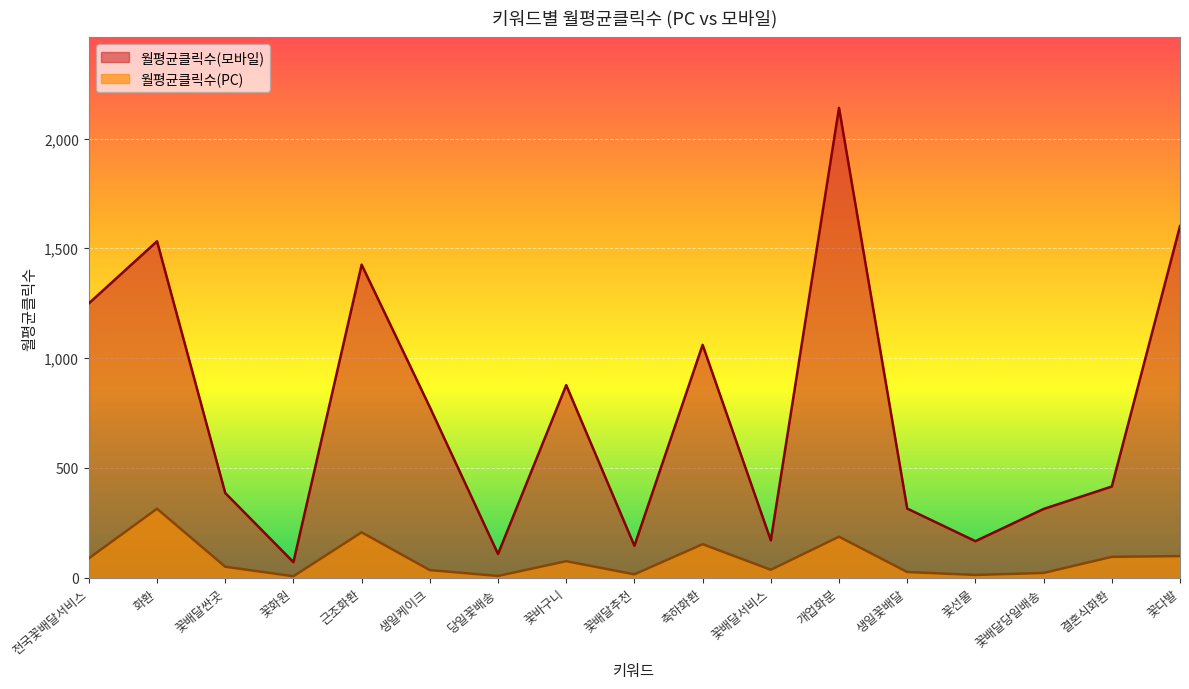

At which category is the sum across all series the highest?

개업화분